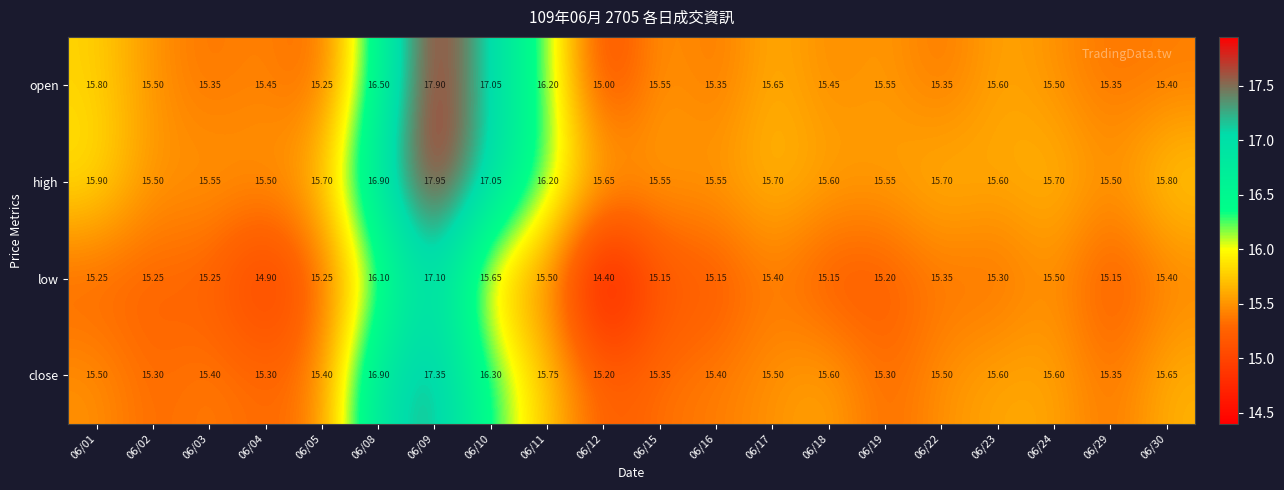

What is the difference between the highest and lowest values at 06/03?

0.3